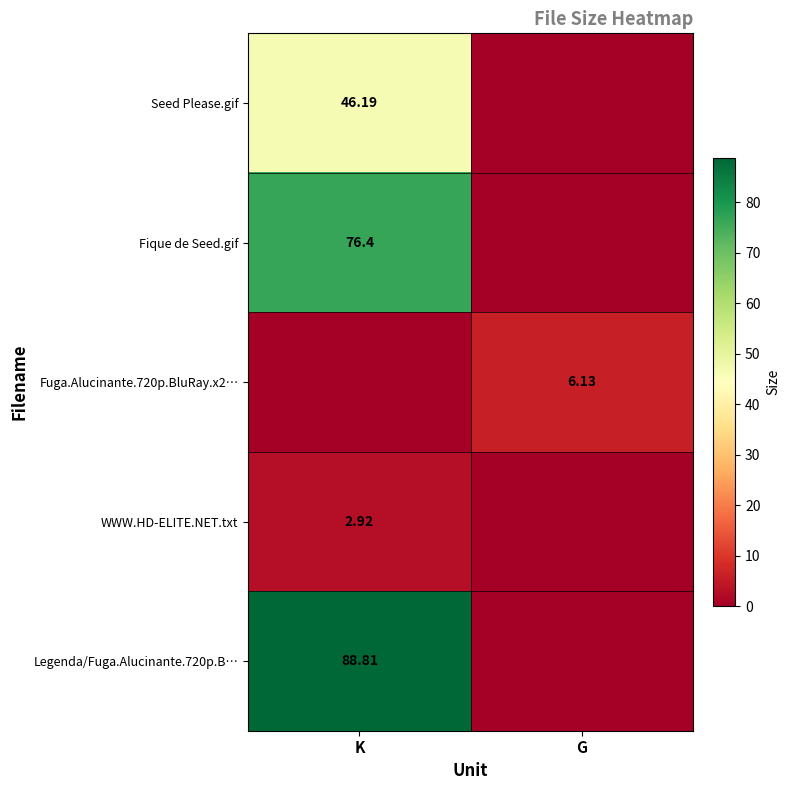

Is the value of Seed Please.gif at K greater than the value of Legenda/Fuga.Alucinante.720p.B… at K?

No